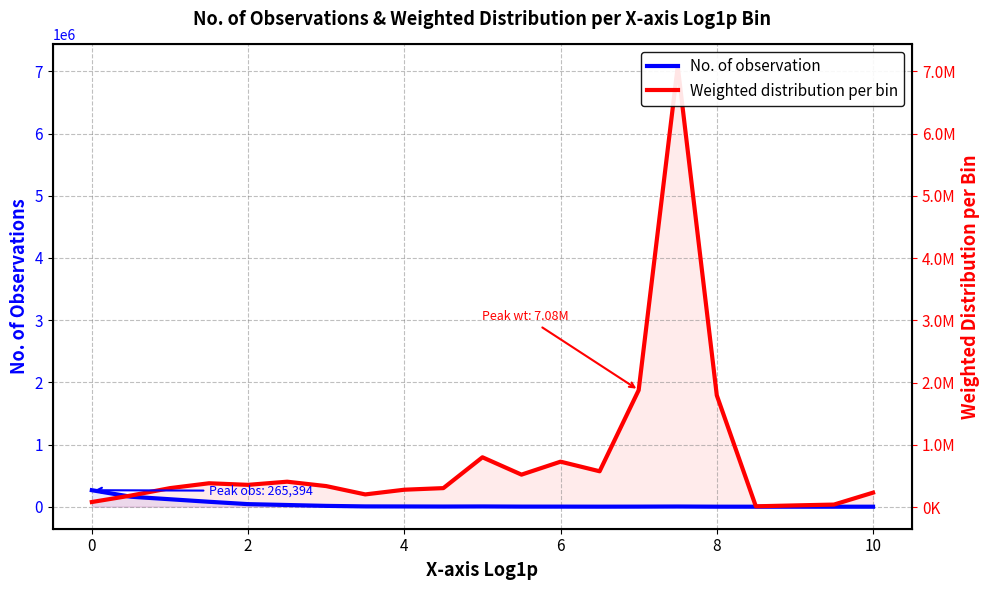

How many lines are shown in the chart?

2